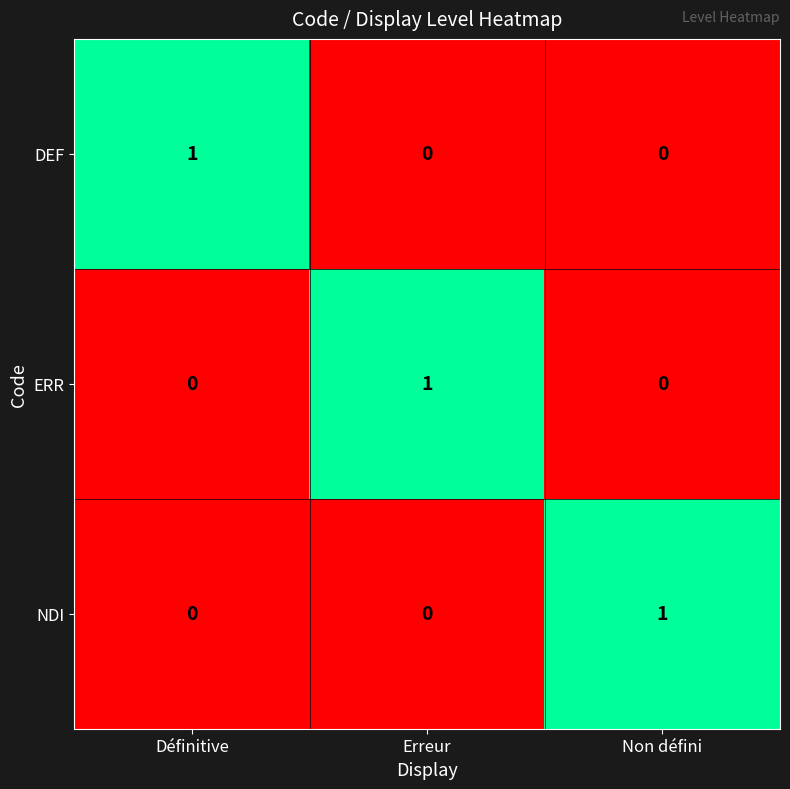

How many ERR values are between 0 and 1?

3